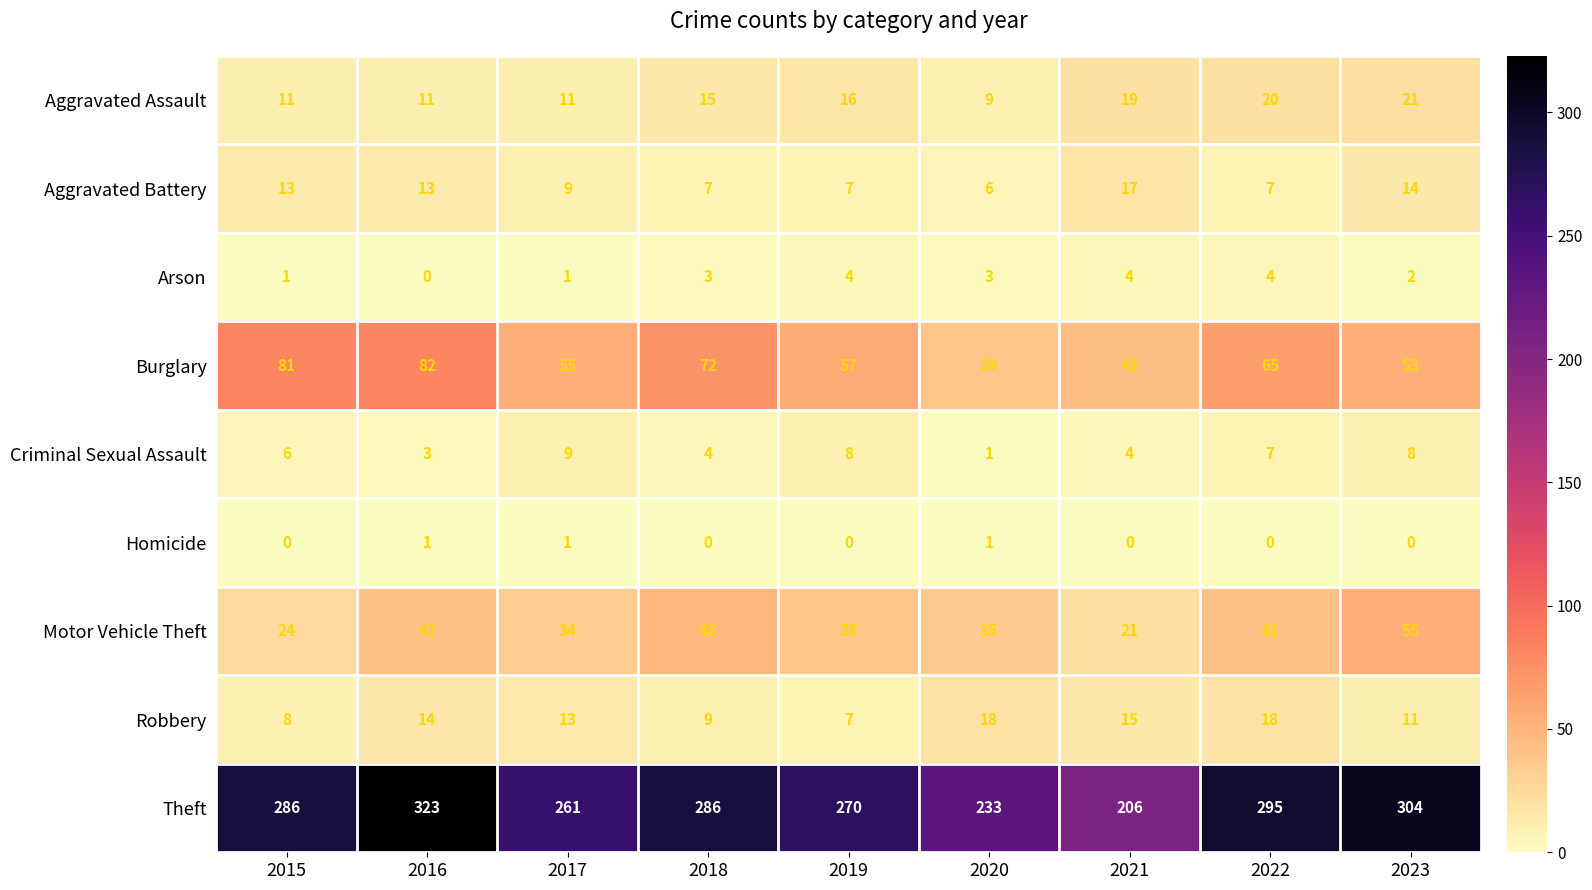

Rank the series by their maximum value, from lowest to highest.

Homicide, Arson, Criminal Sexual Assault, Aggravated Battery, Robbery, Aggravated Assault, Motor Vehicle Theft, Burglary, Theft